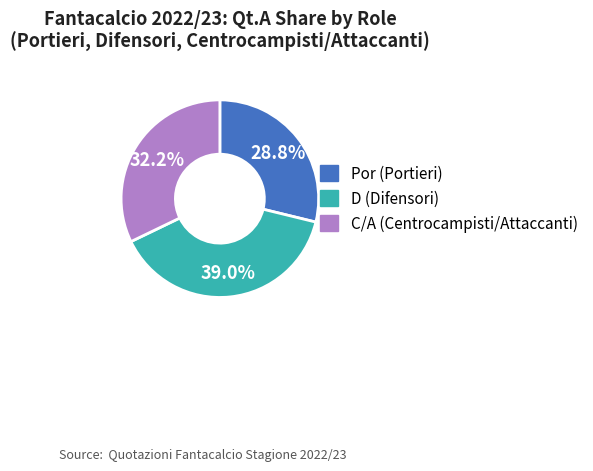

Does any single category account for the majority?

No